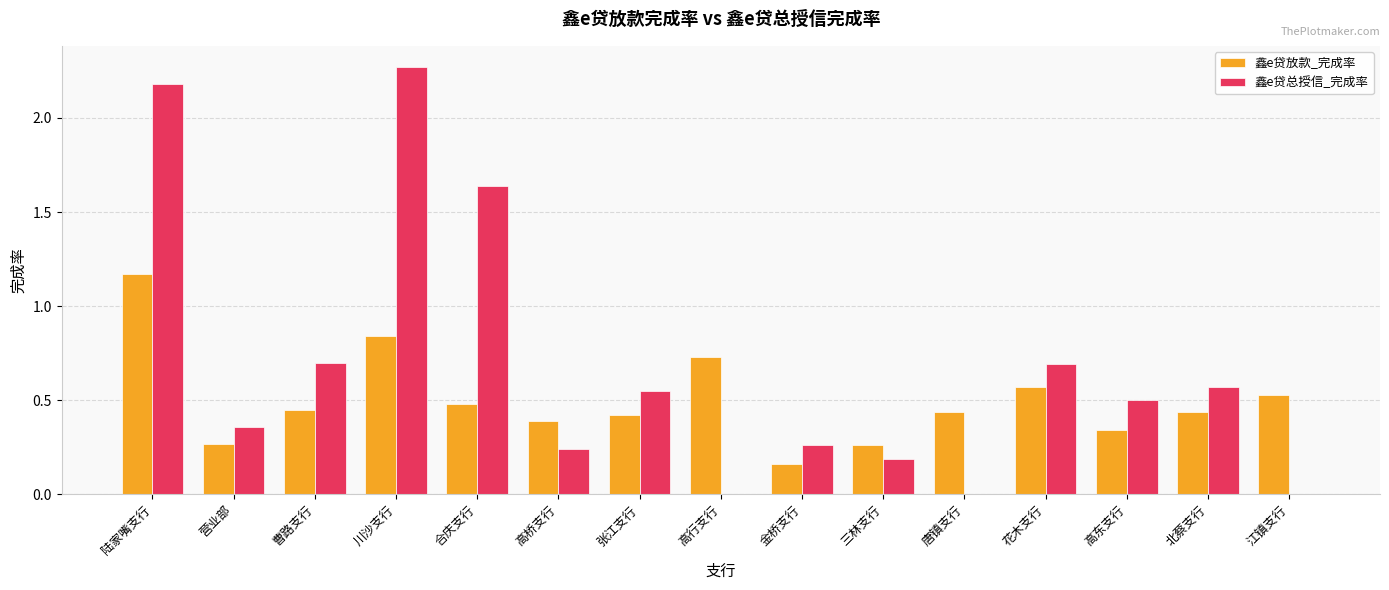

The value of 鑫e贷放款_完成率 at 曹路支行 is 0.3. True or false?

False